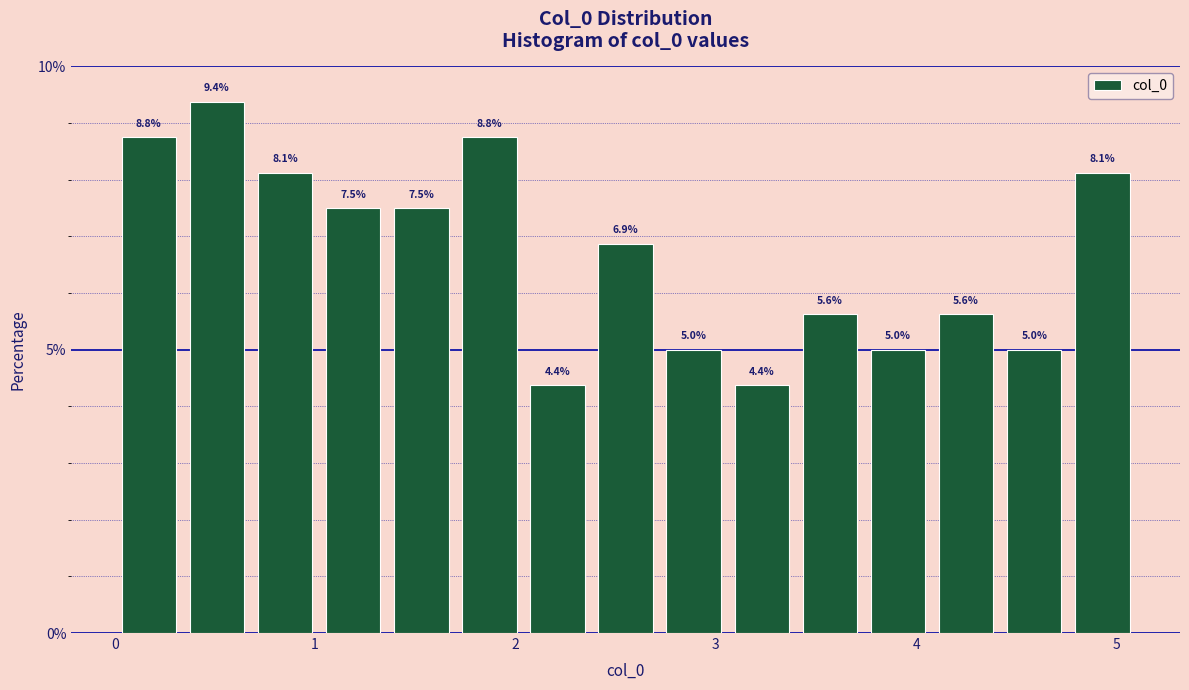

Around what value on the x-axis is the tallest bar? Give the approximate position of its centre, as read against the axis.

0.5